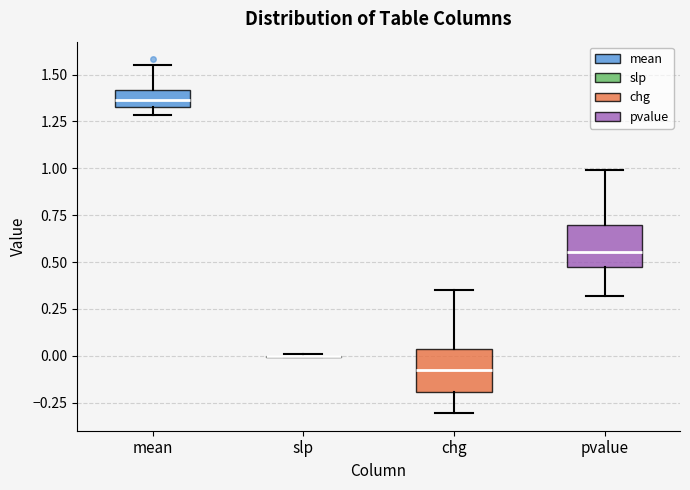

Reading left to right, read every box against the y-axis: the position of its median line, the range the box covers, and the ends of its whiskers. The values are not printed on the chart, so give them approximately, as read against the axis.

mean: median 1.35 (inside the box), box 1.35 to 1.40, whiskers 1.30 to 1.55
slp: box collapsed to a line at 0.00, whiskers 0.00 to 0.00
chg: median -0.05, box -0.20 to 0.05, whiskers -0.30 to 0.35
pvalue: median 0.55, box 0.50 to 0.70, whiskers 0.30 to 1.00